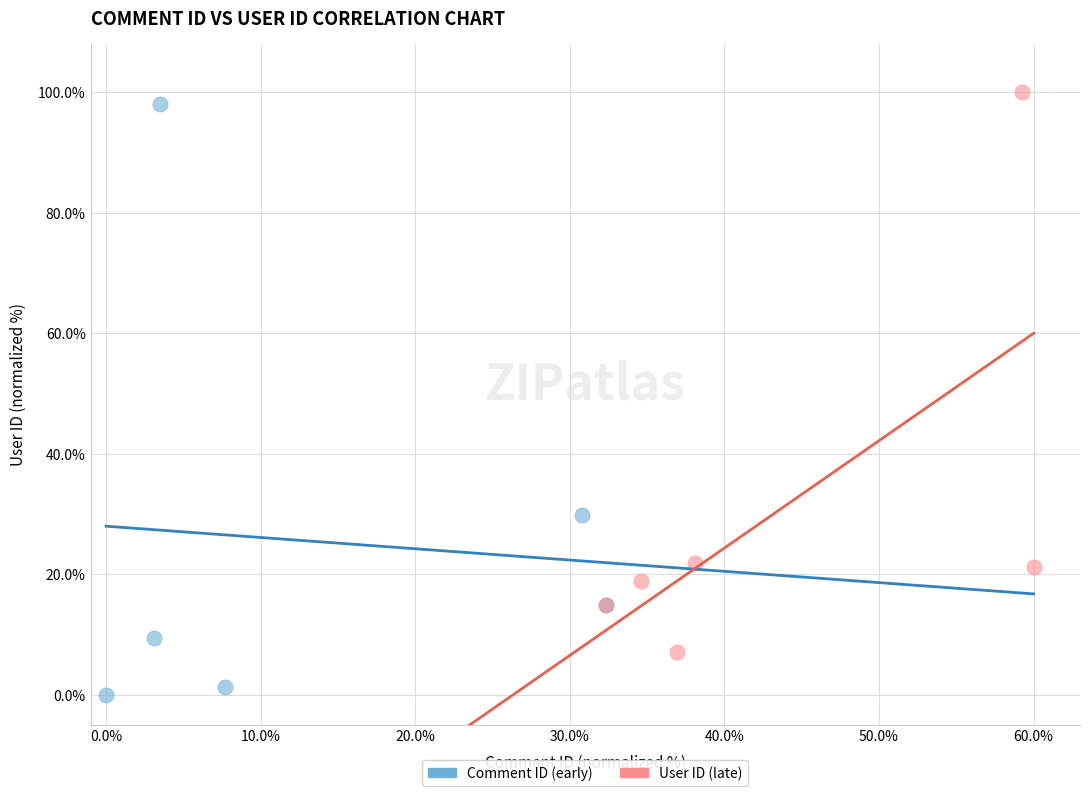

Which series contains the lowest Y value?

Comment ID (early)